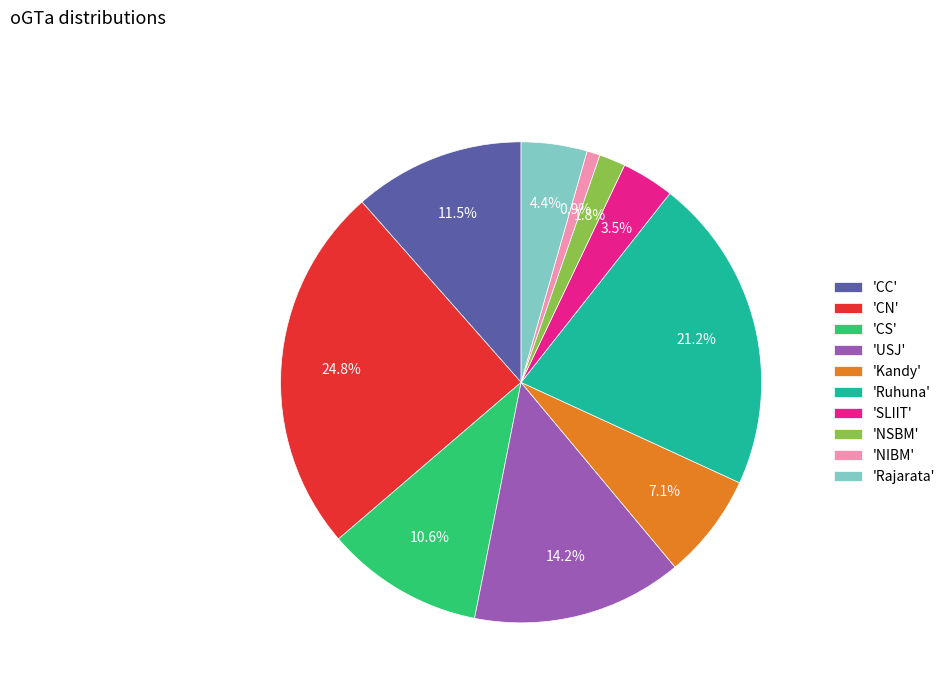

Combined, do 'NSBM' and 'USJ' account for over 50%?

No